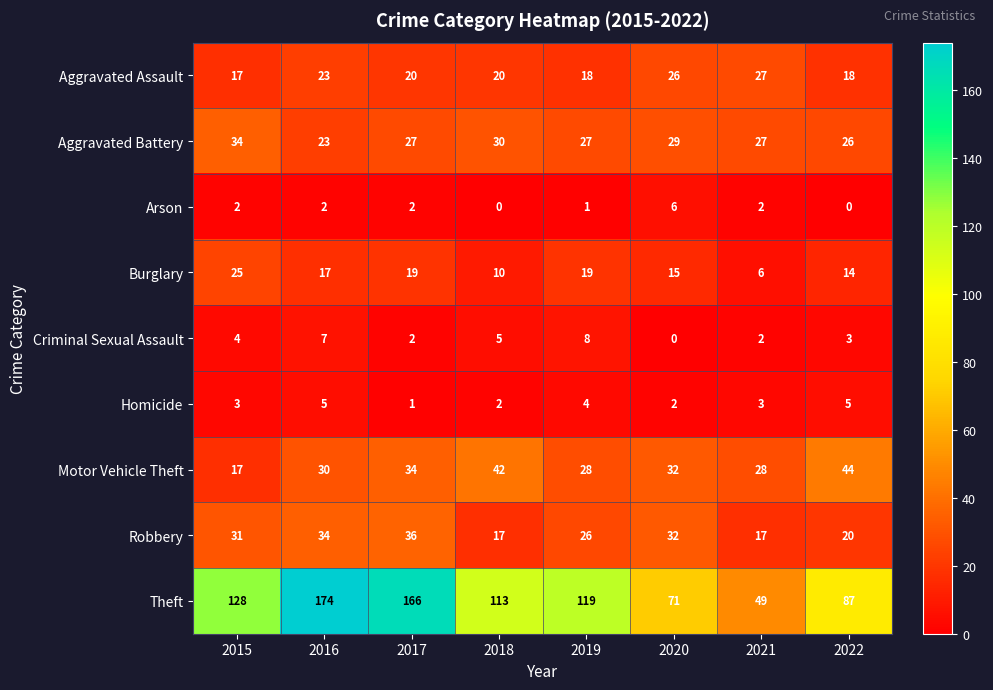

Count the number of categories in the chart.

8